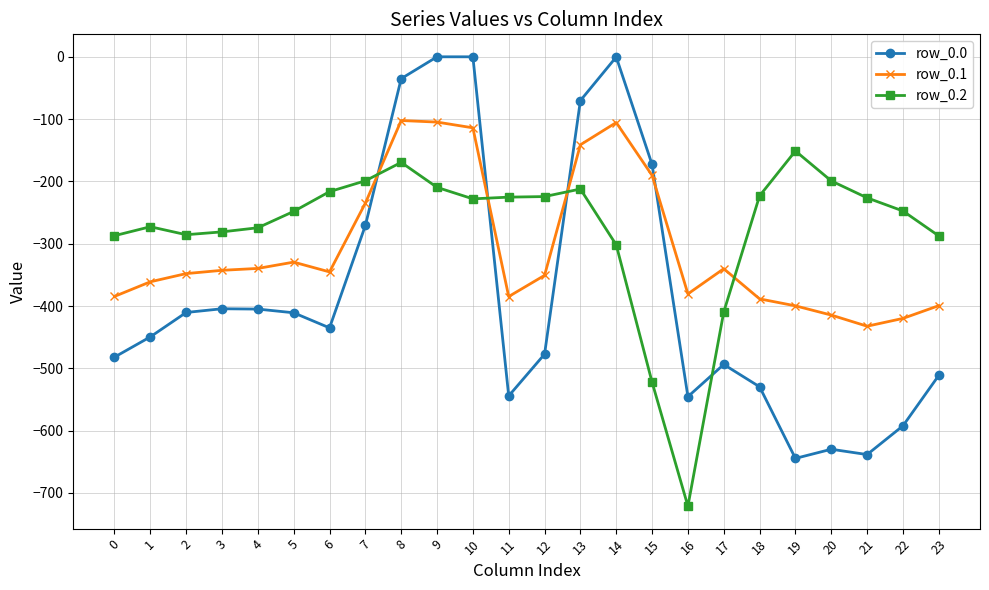

What is the difference between the highest and lowest values at 17?

153.6